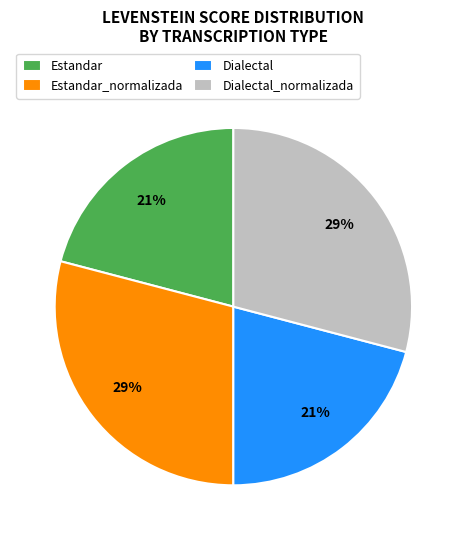

To the nearest percent, what is the combined percentage of Dialectal_normalizada and Dialectal?

50%